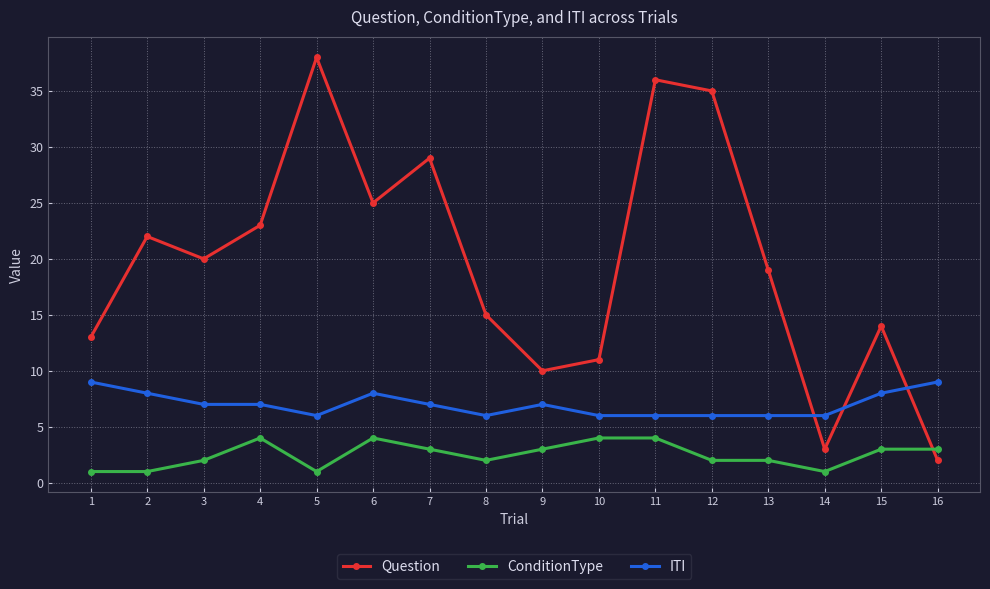

Where does the ITI series first go above 7?

1